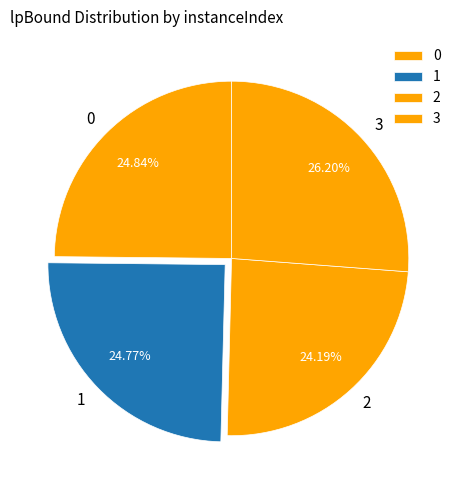

What percentage is NOT represented by 2?

75.8%